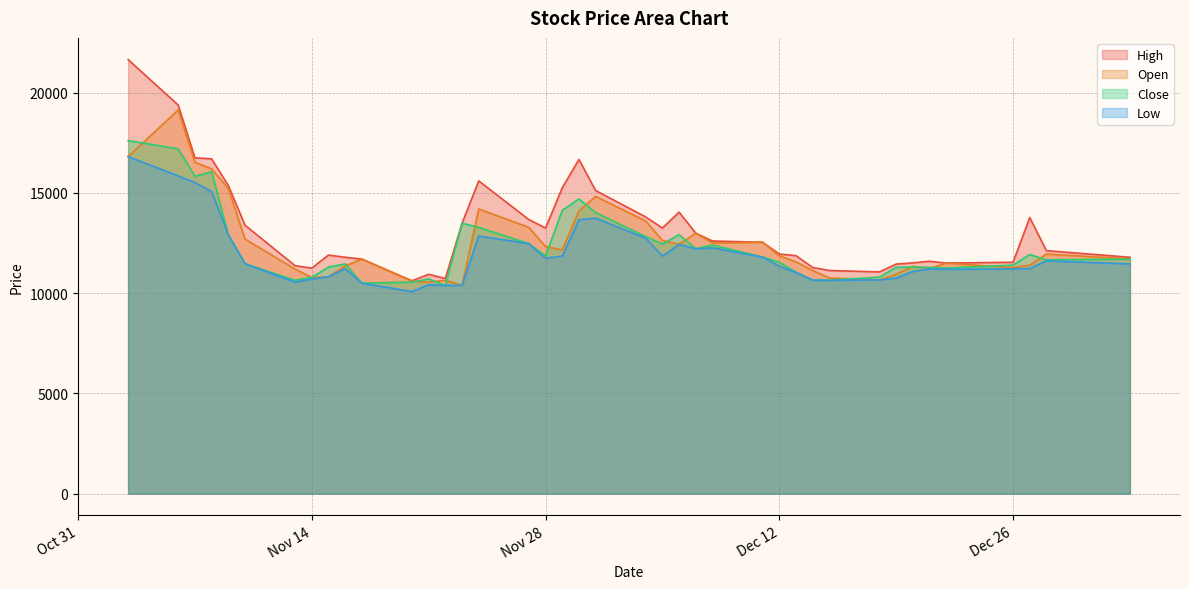

How many lines are shown in the chart?

4